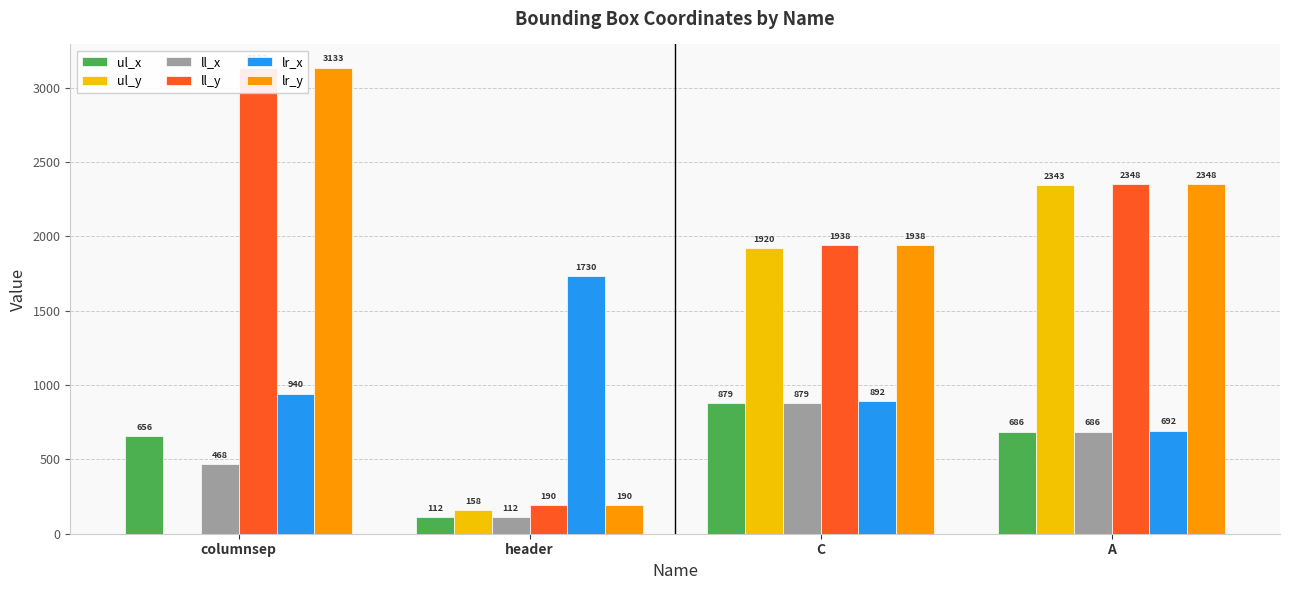

Reading left to right, transcribe all the data shown in this chart.

ul_x: columnsep=656	header=112	C=879	A=686
ul_y: columnsep=0	header=158	C=1920	A=2343
ll_x: columnsep=468	header=112	C=879	A=686
ll_y: columnsep=3133	header=190	C=1938	A=2348
lr_x: columnsep=940	header=1730	C=892	A=692
lr_y: columnsep=3133	header=190	C=1938	A=2348